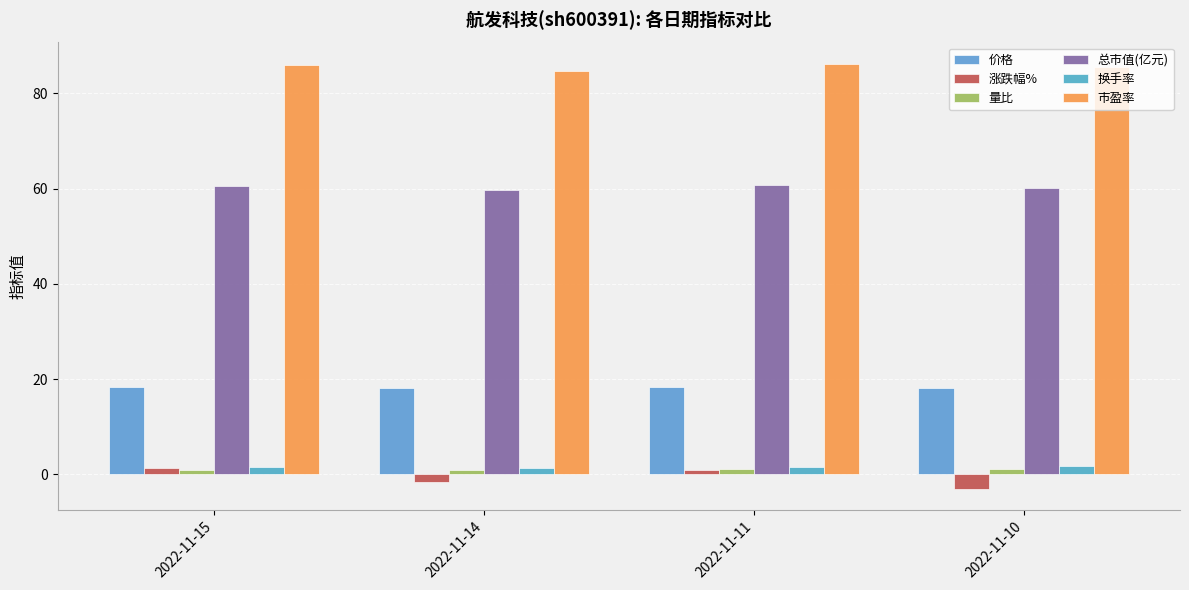

What is the difference between the 总市值(亿元) values at 2022-11-10 and 2022-11-14?

0.5